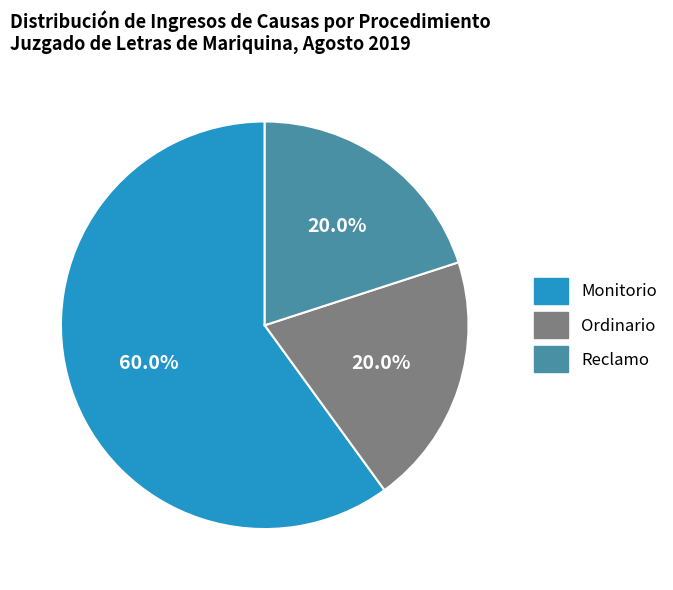

What percentage is NOT represented by Monitorio?

40.0%